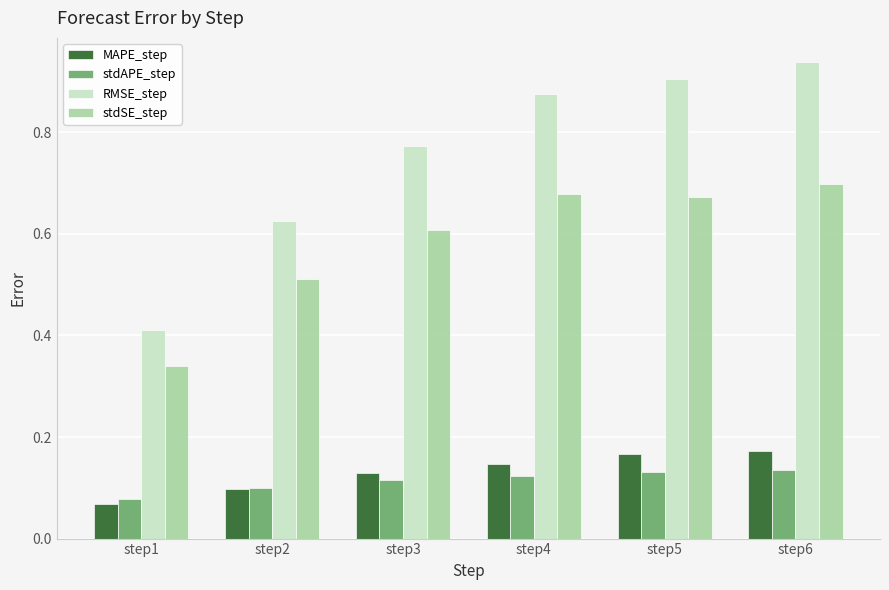

Which series has the largest total across all categories?

RMSE_step